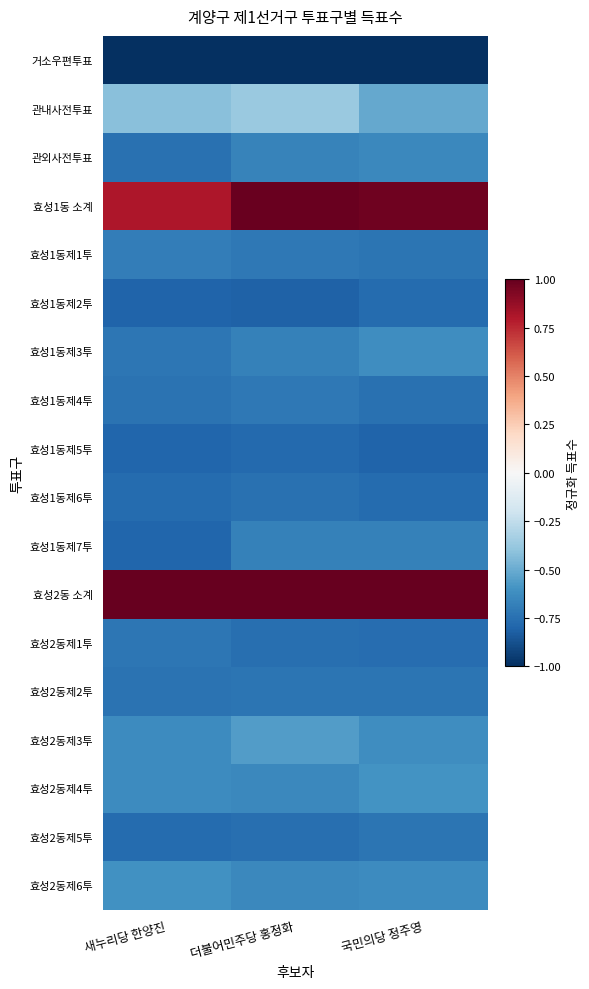

What is the difference between the highest and lowest values at 새누리당 한양진?

2.0